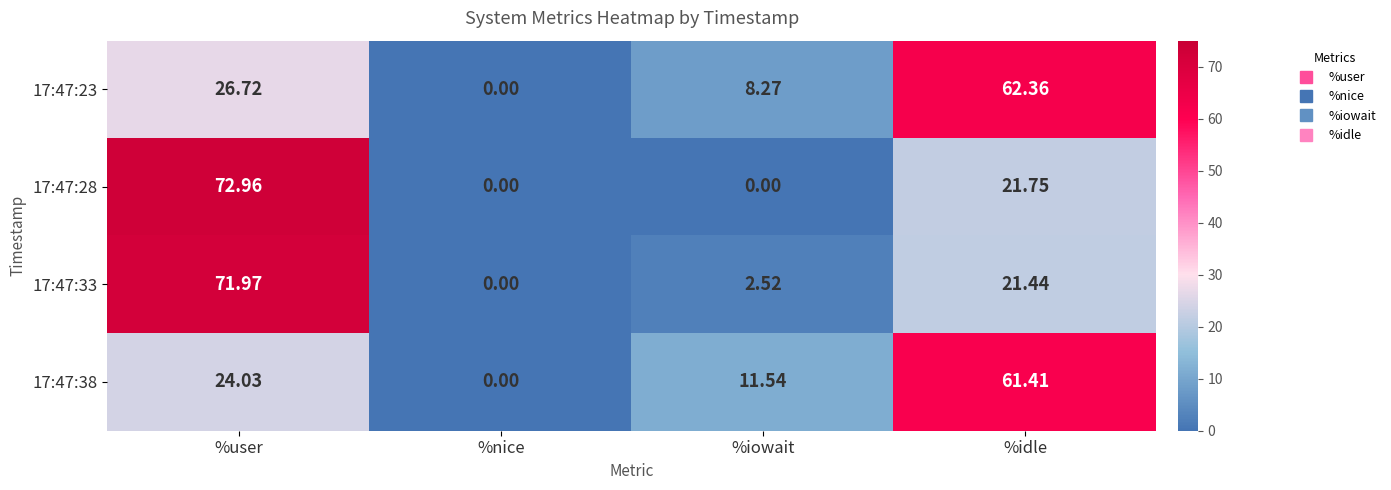

Is the value of 17:47:33 at %iowait greater than the value of 17:47:28 at %nice?

Yes